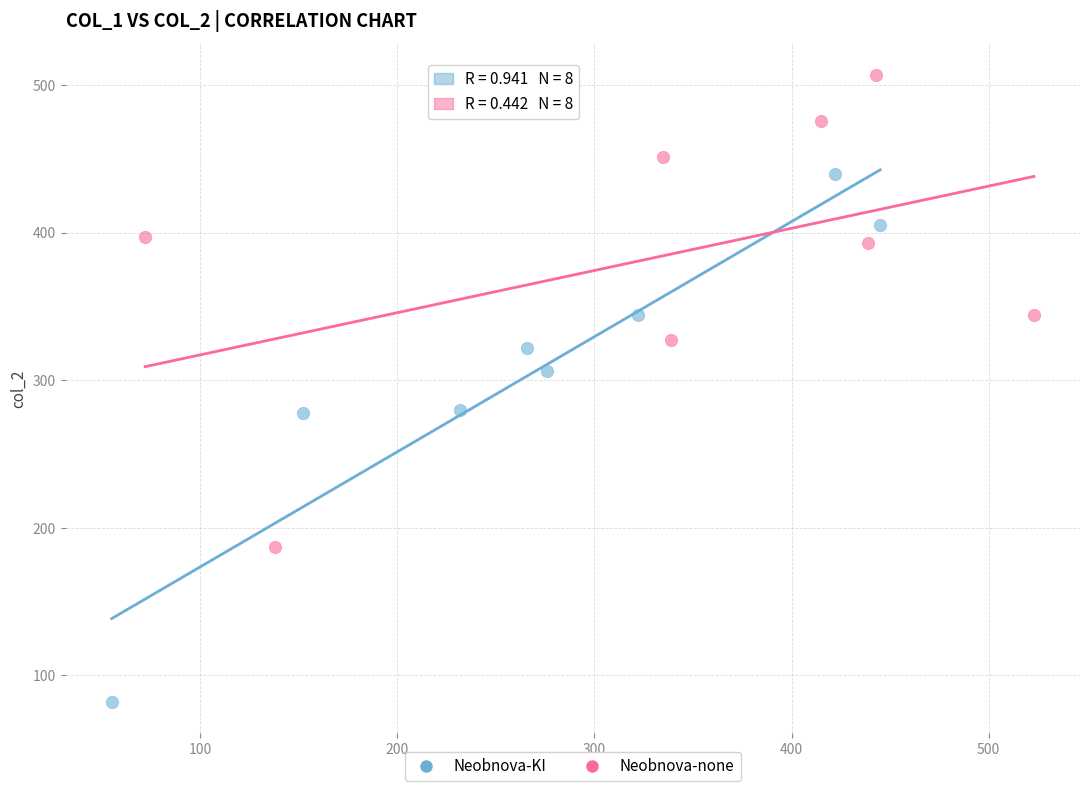

Which series has the widest spread of Y values?

Neobnova-KI